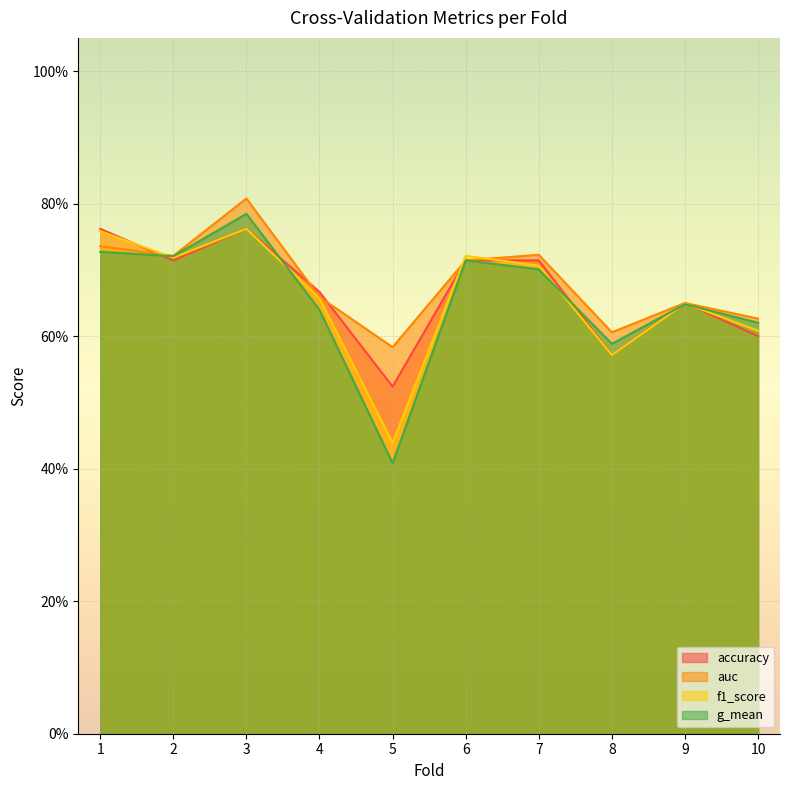

Which series ends up on top after the final intersection of auc and accuracy?

auc